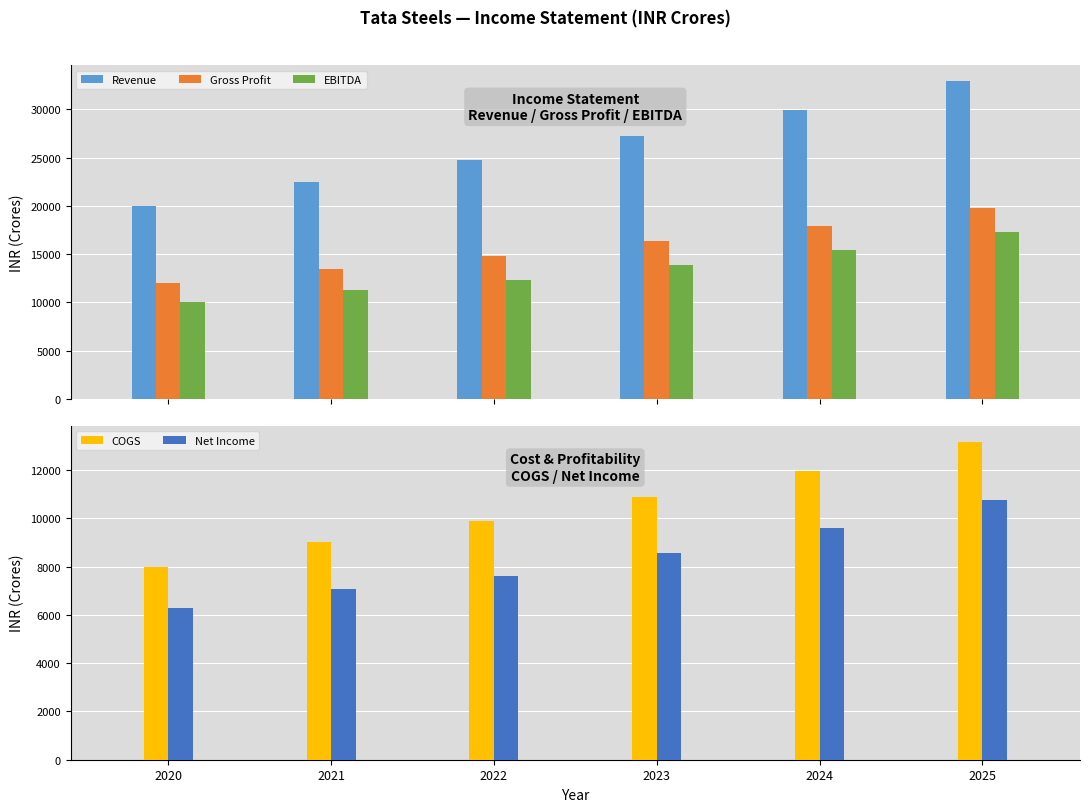

Is the value of Gross Profit at 2021 greater than the value of Revenue at 2024?

No